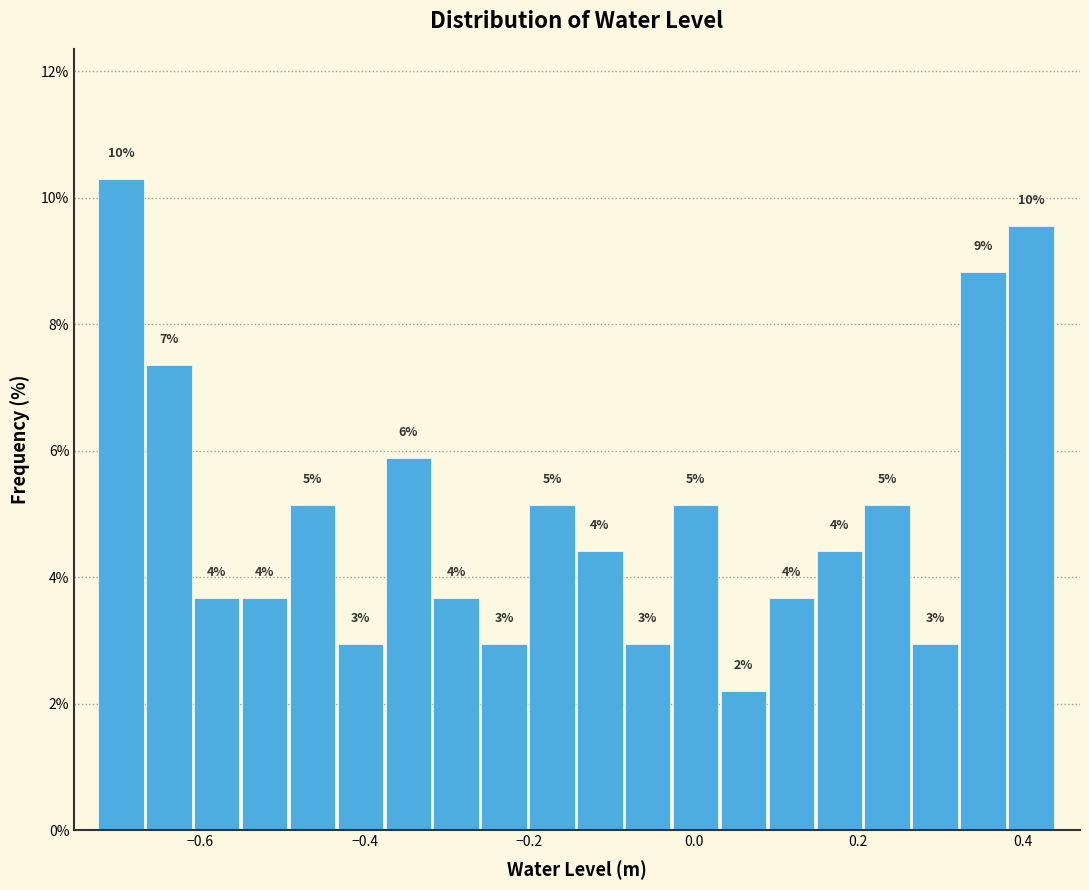

Read against the x-axis, roughly where is the centre of the tallest bar?

-0.70